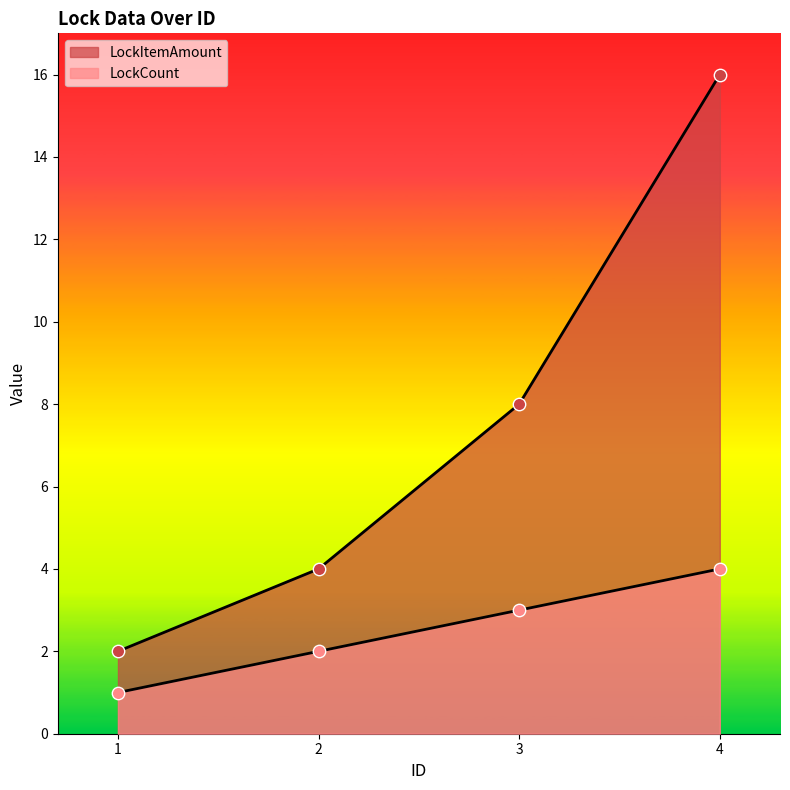

What are all the series names shown in the legend?

LockCount, LockItemAmount